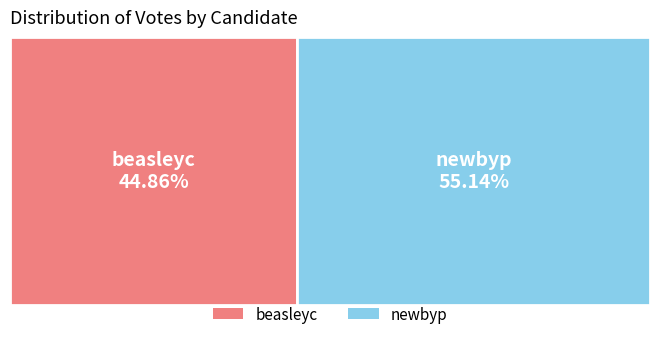

To the nearest percent, what is the difference between the largest and smallest slice percentages?

10%